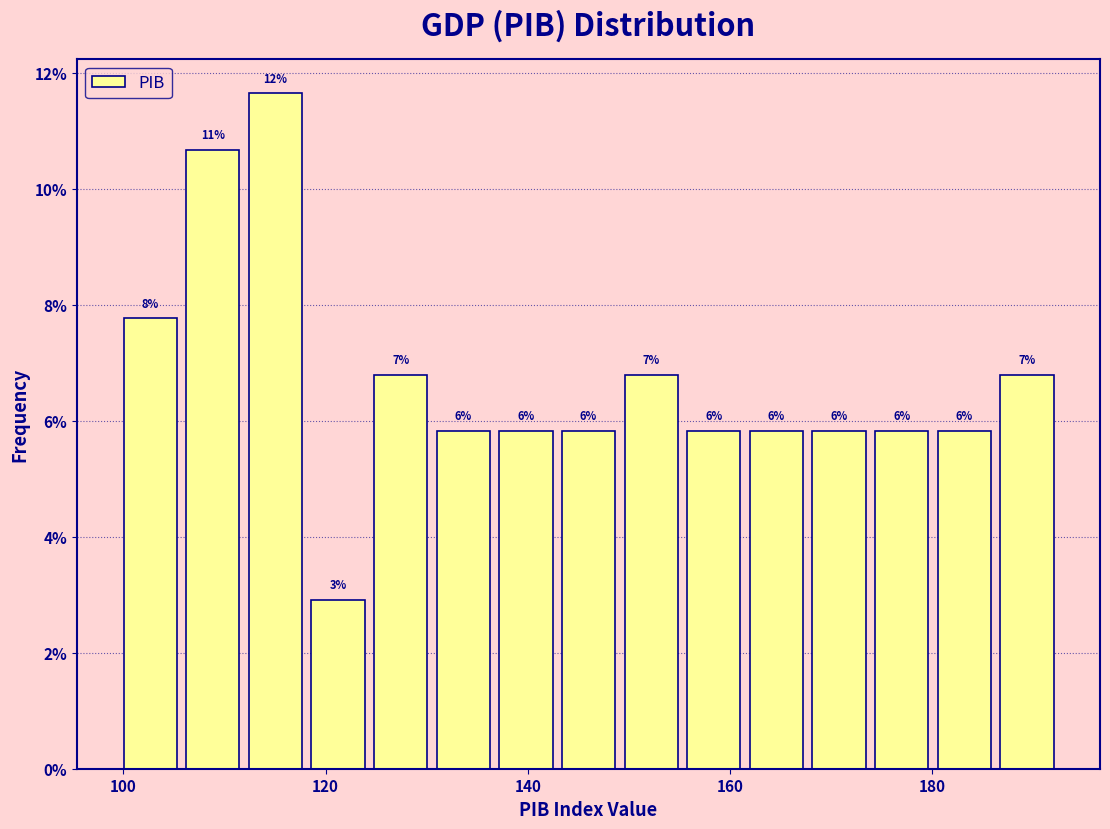

Around what value on the x-axis is the tallest bar? Give the approximate position of its centre, as read against the axis.

116